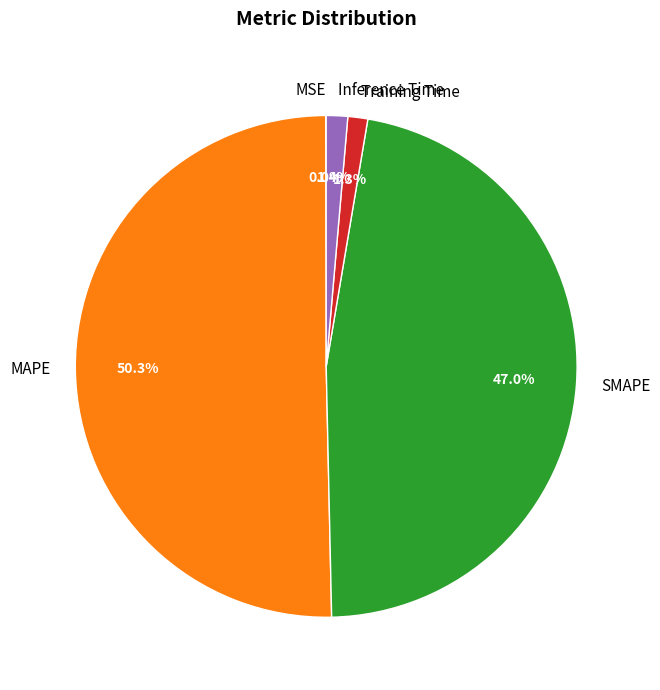

What portion of the pie excludes SMAPE?

53.0%